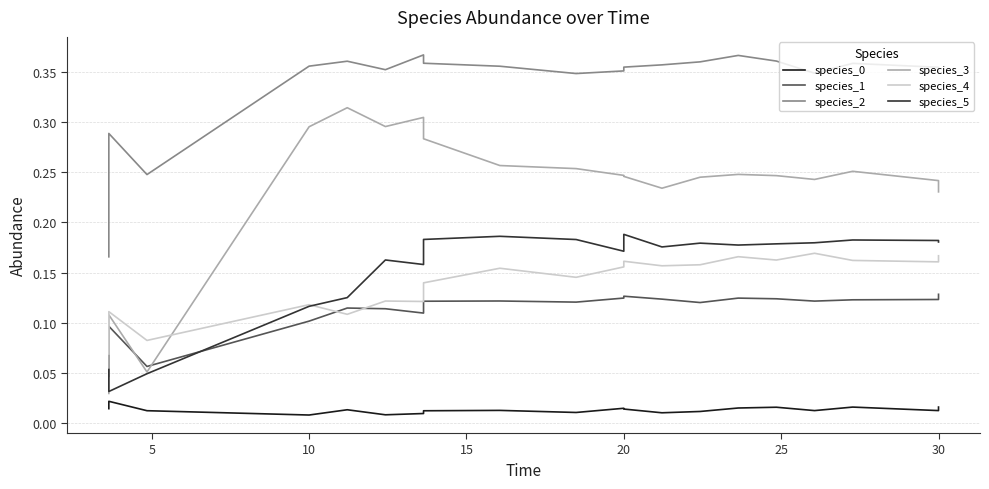

Count the species_2 values in the range 0 to 1.

20